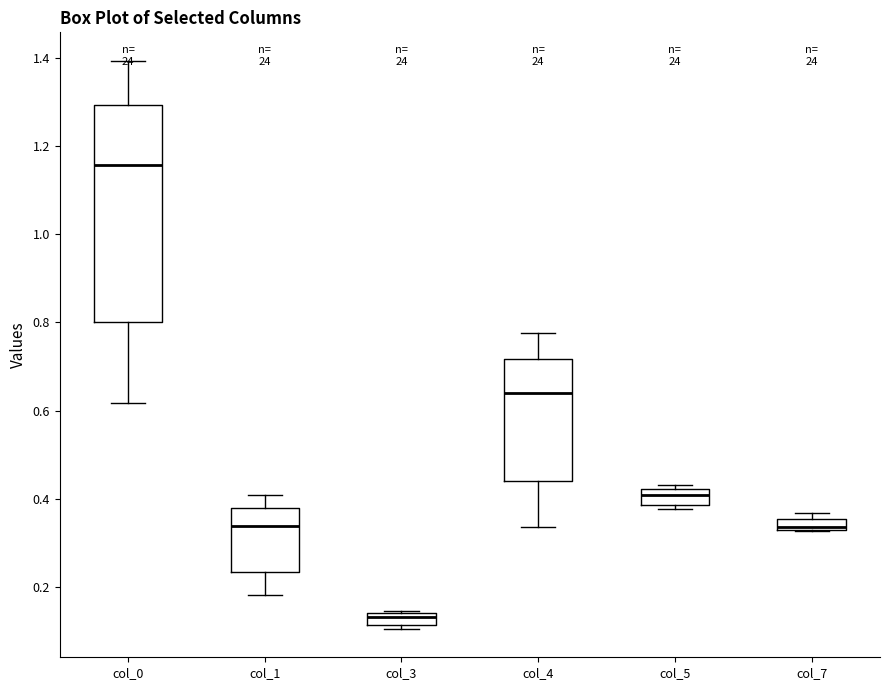

Comparing the boxes themselves (not the whiskers), which one is the tallest?

col_0